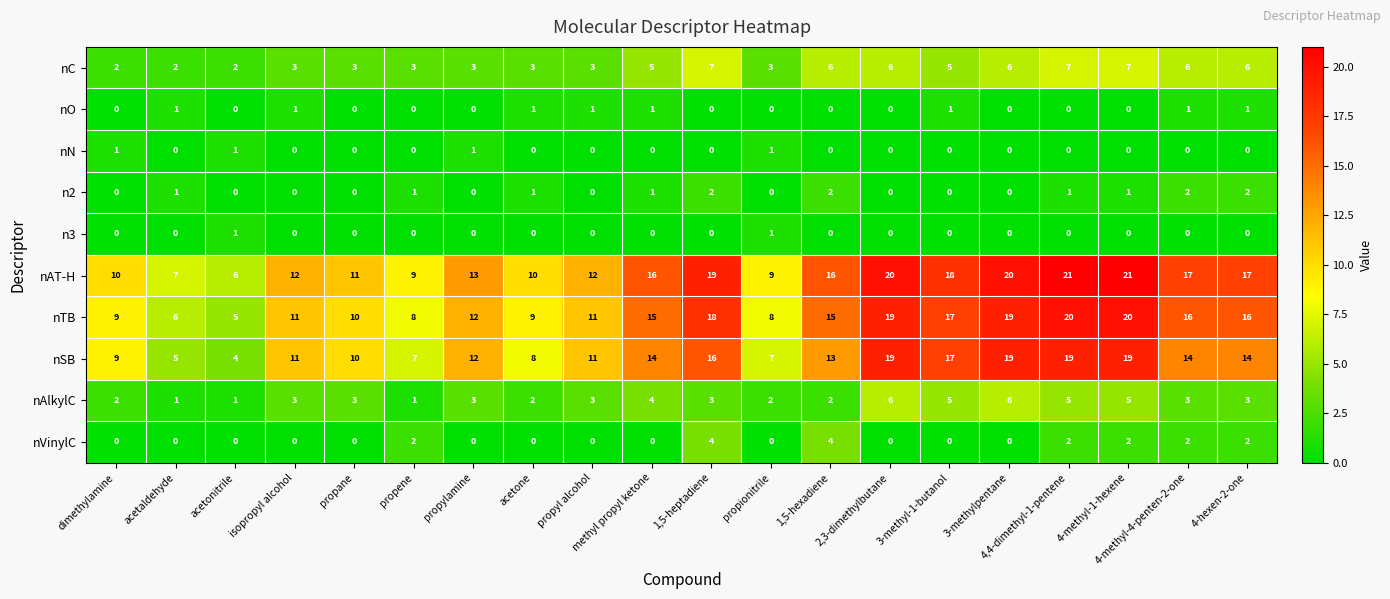

What is the highest value of the nAT-H series?

21